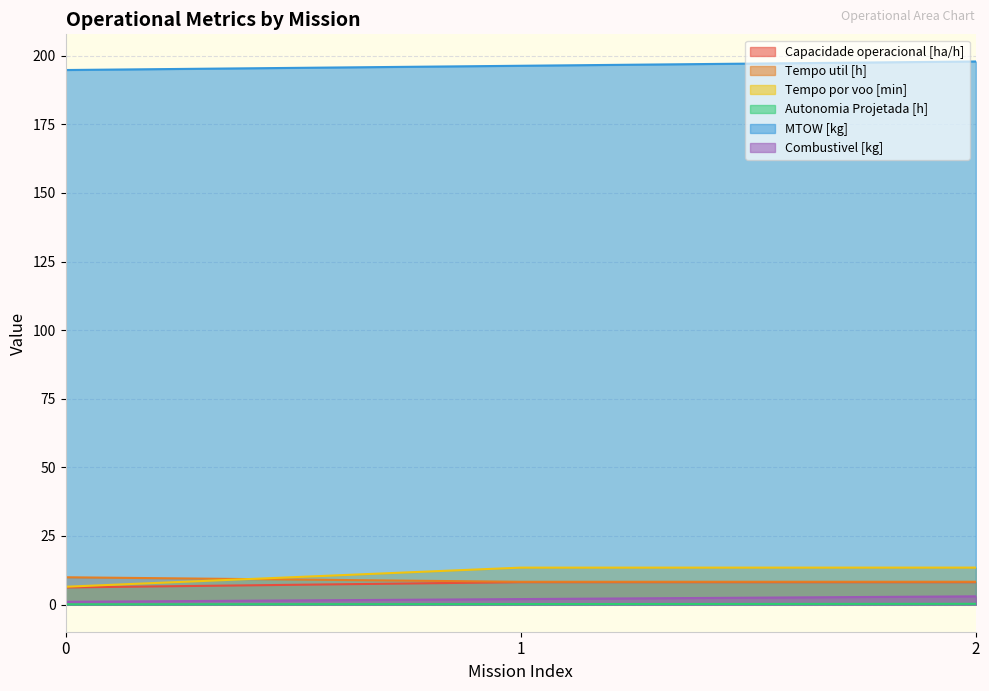

At which category is the sum across all series the highest?

2